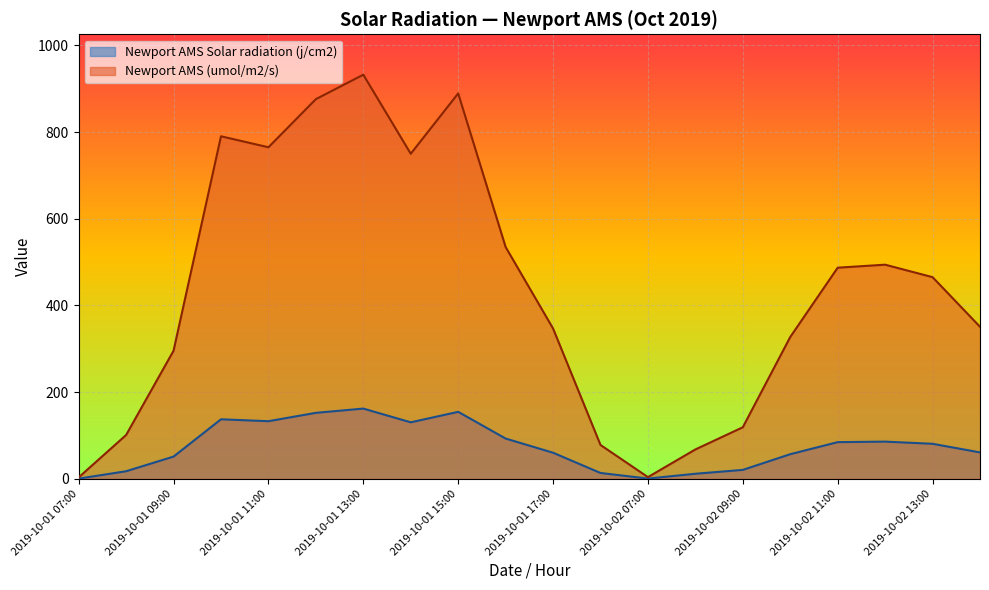

What are all the series names shown in the legend?

Newport AMS Solar radiation (j/cm2), Newport AMS (umol/m2/s)